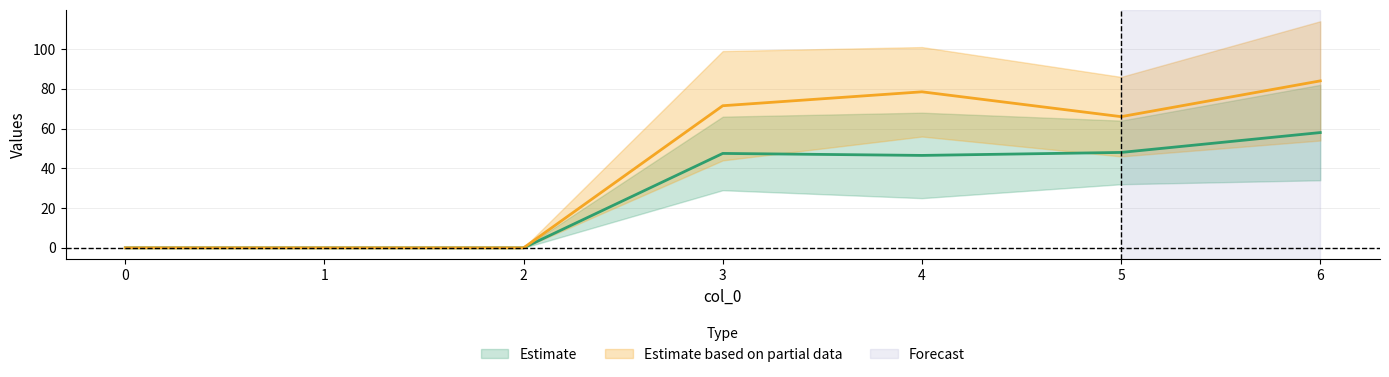

Is the value of 1 at 1 greater than the value of 3 at 1?

No